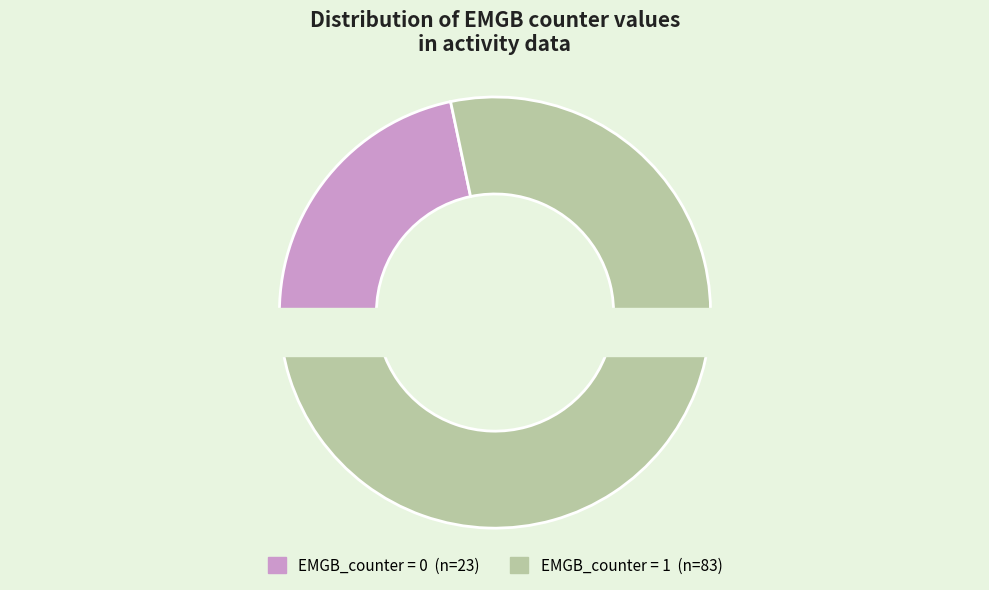

To the nearest percent, what is the difference between the largest and smallest slice percentages?

56%